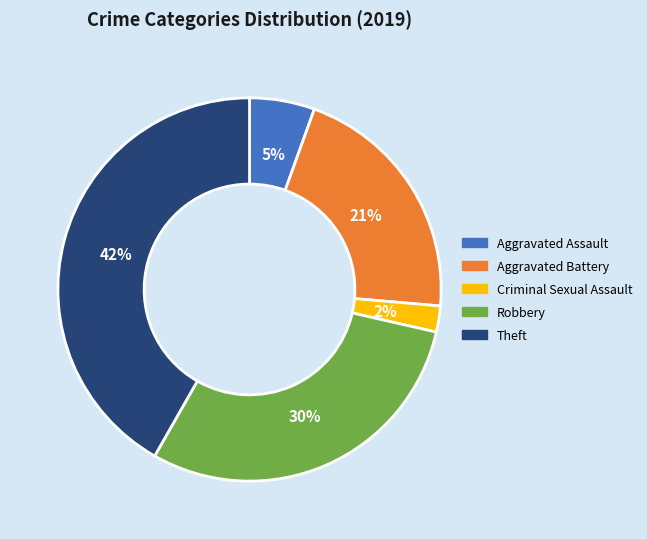

How many segments does this pie chart have?

5